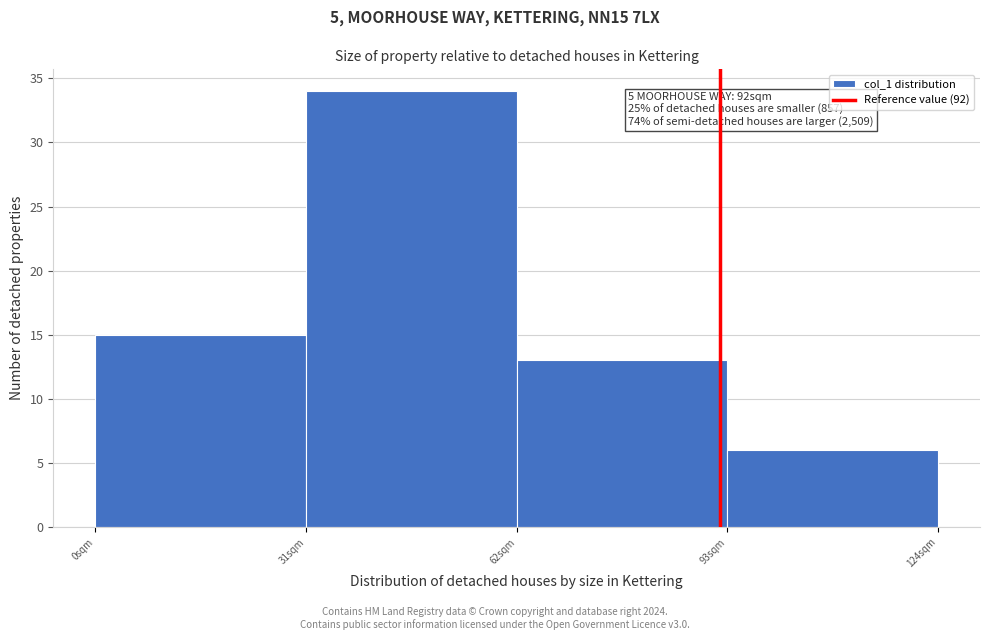

Which range on the x-axis has the tallest bar?

31 to 62